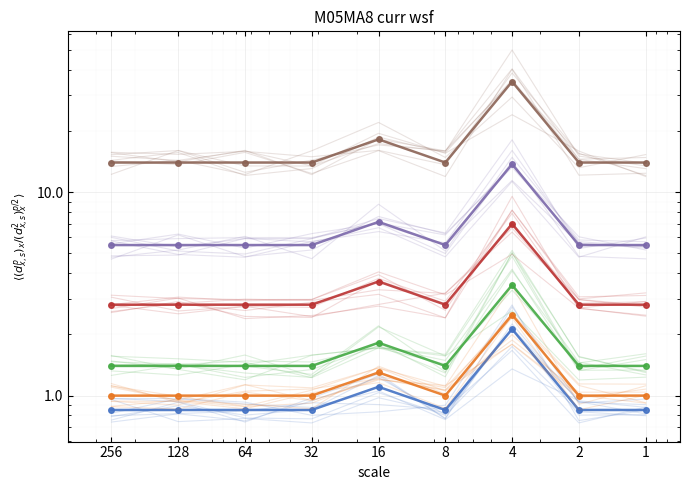

At 1, list the series in order from smallest to largest.

blue, orange, green, red, purple, brown